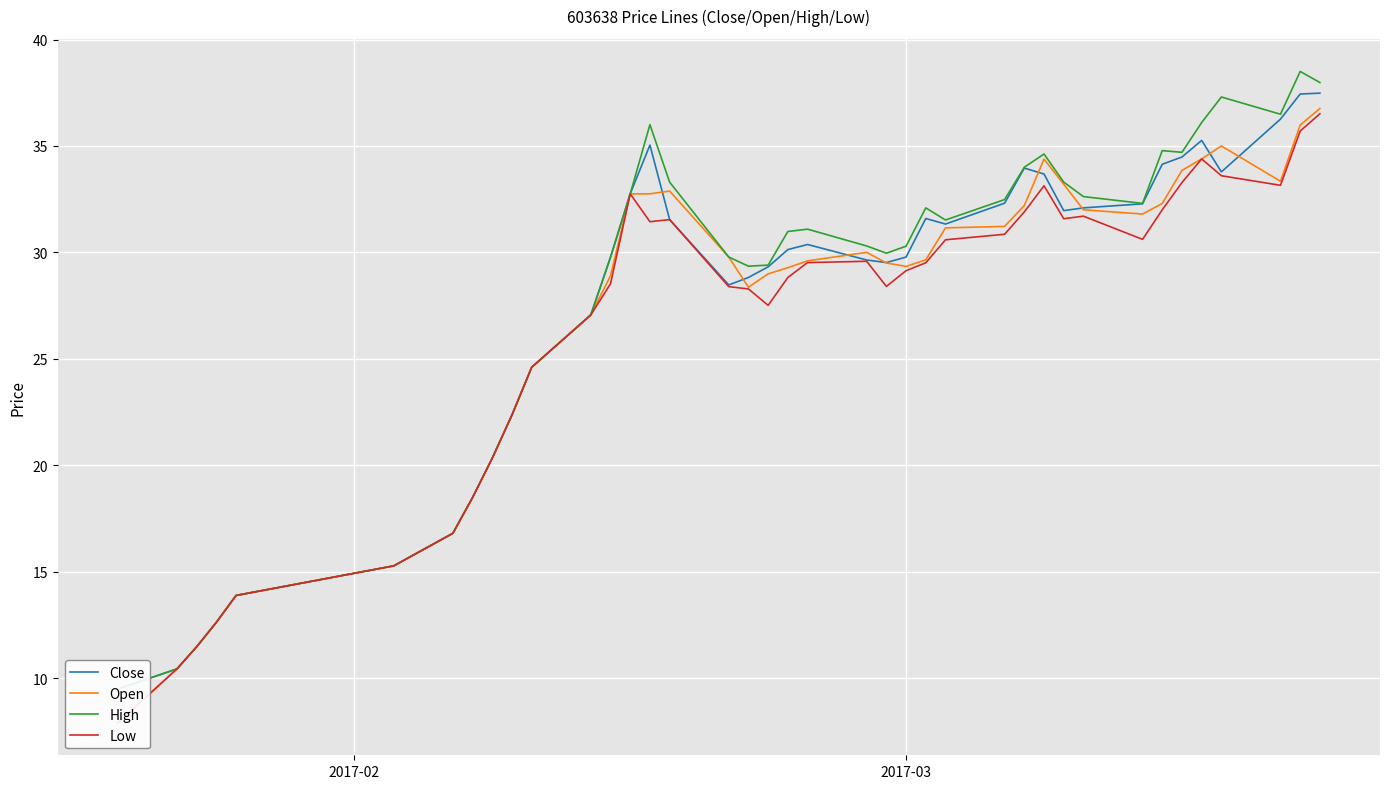

What is the difference between the second highest and minimum values in the Open series?

28.1